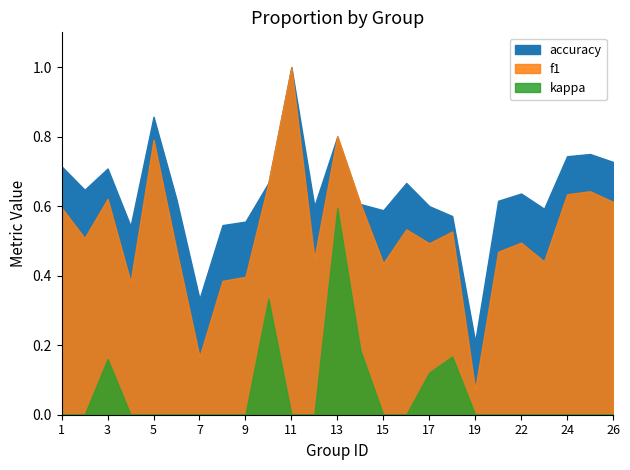

Is the value of accuracy at 16 greater than the value of f1 at 17?

Yes